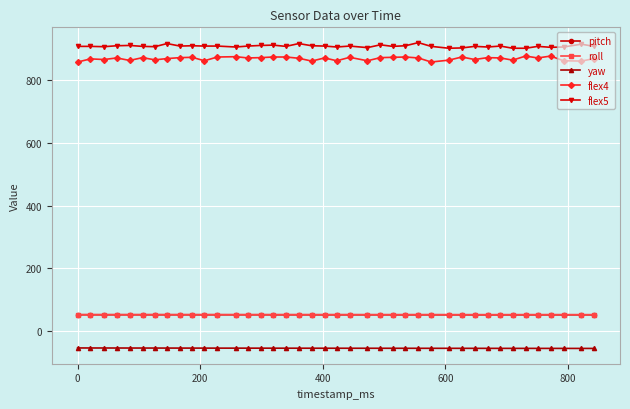

What is the value of the pitch point at the 12th from the left?

50.9